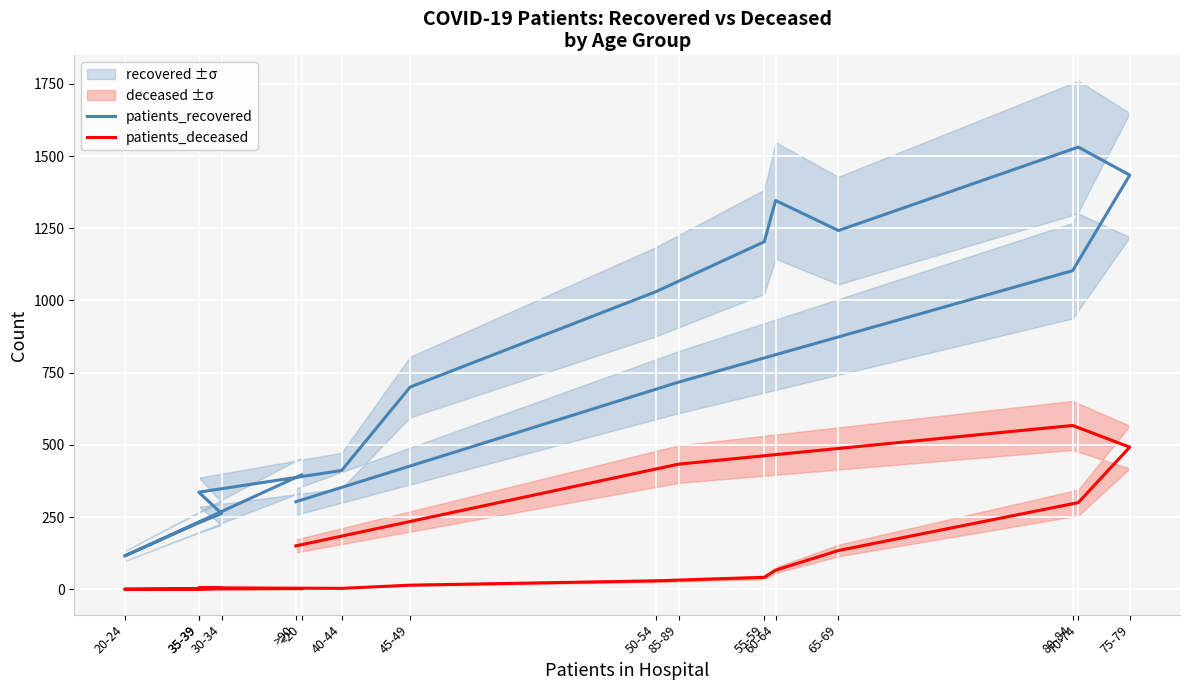

Is it true that patients_recovered equals 1915 at 65-69?

False